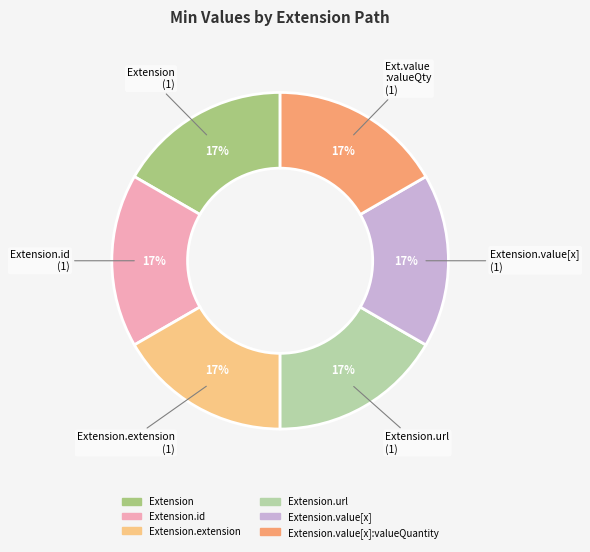

To the nearest percent, what is the average slice percentage?

17%